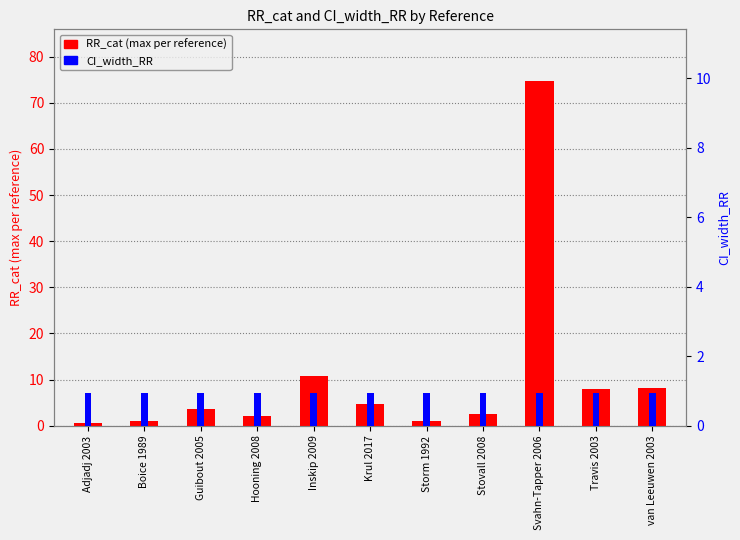

How many data points in RR_cat (max per reference) are less than 3?

5